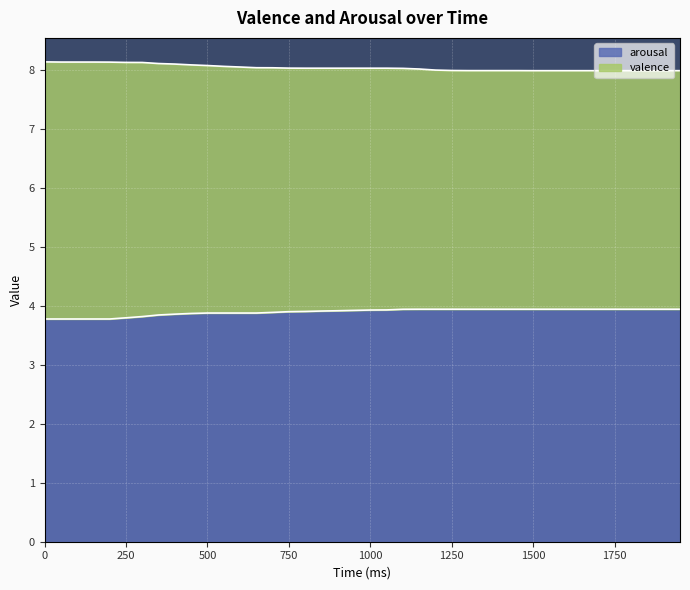

What is the minimum value for arousal?

3.8